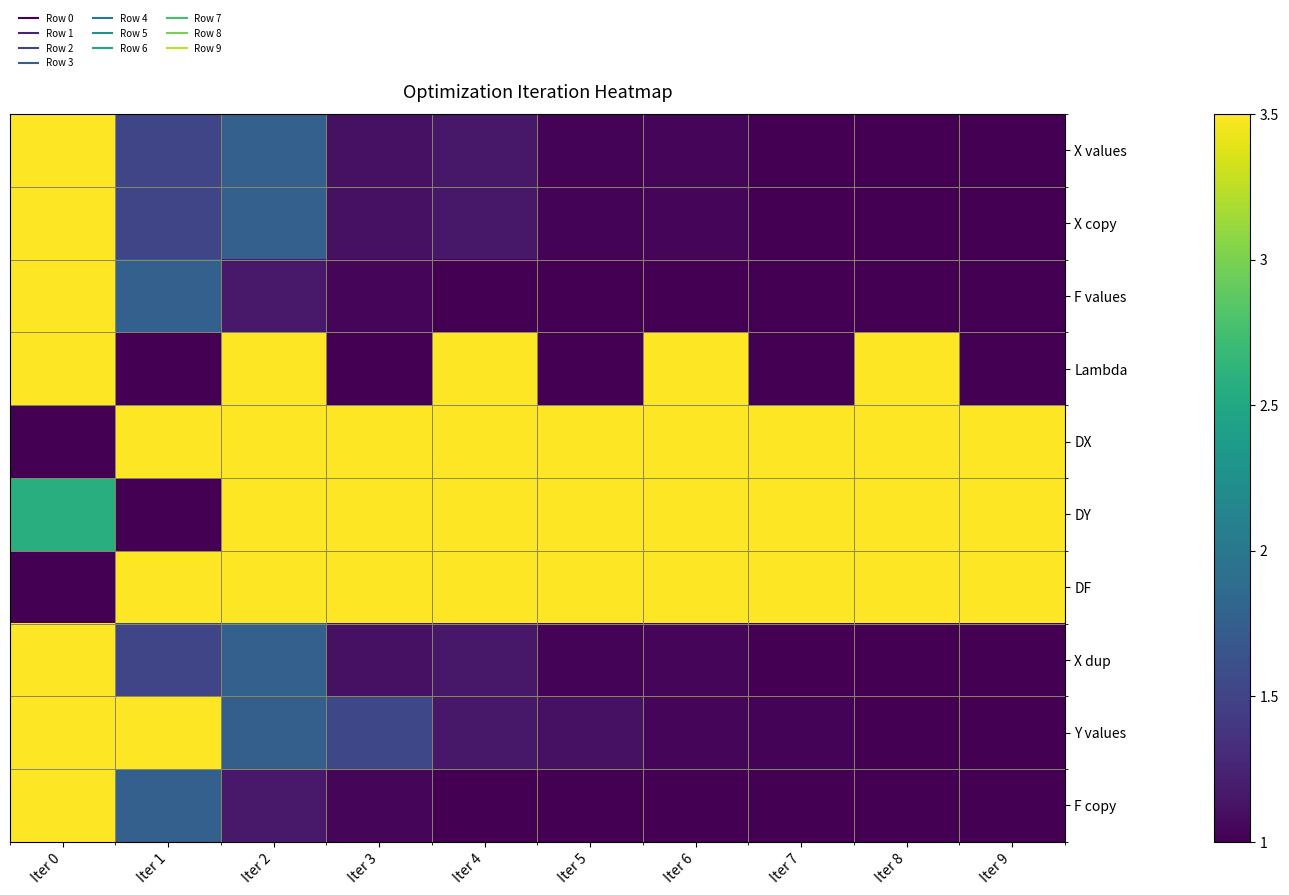

Between Iter 5 and Iter 9, which series saw the biggest shift?

DY